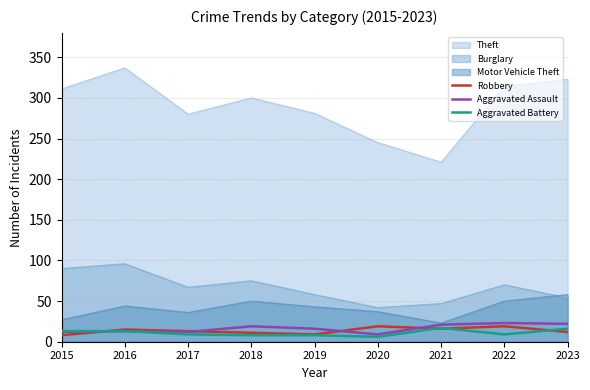

Between 2020 and 2023, which series saw the biggest shift?

Theft